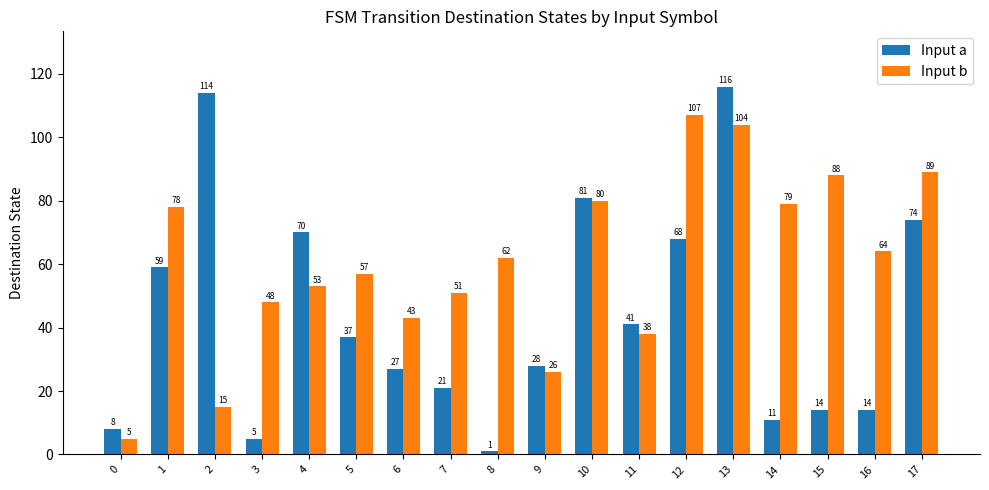

Which series has the widest spread of values?

Input a